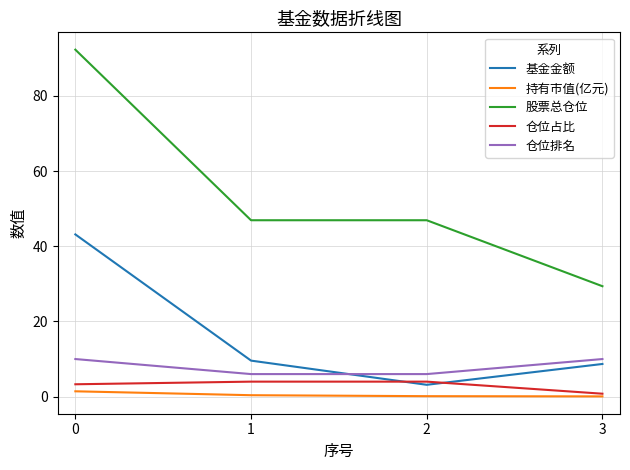

What is the maximum value for 仓位排名?

10.0